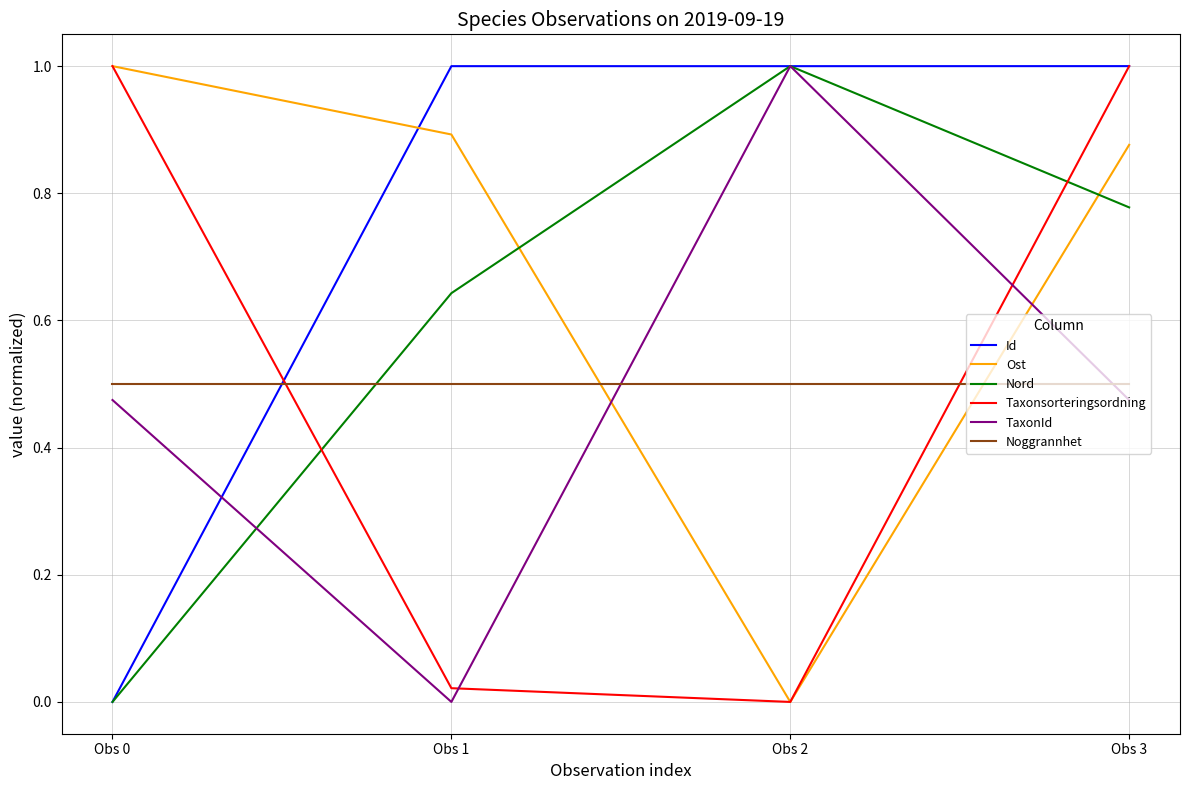

What are all the series names shown in the legend?

Id, Ost, Nord, Taxonsorteringsordning, TaxonId, Noggrannhet